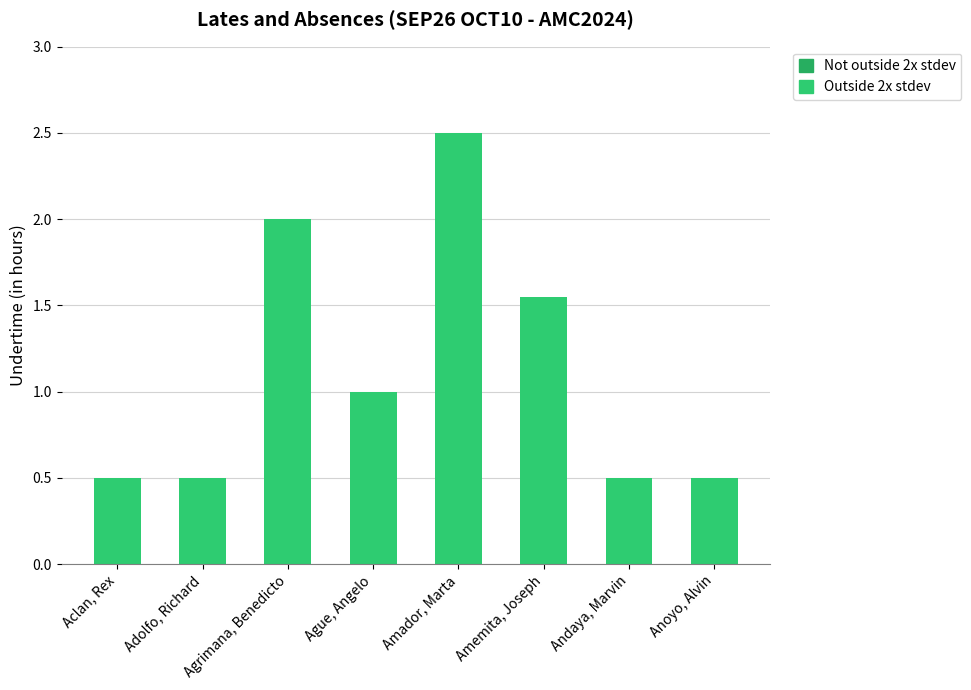

What is the difference between the values at Amador, Marta and Adolfo, Richard?

2.0